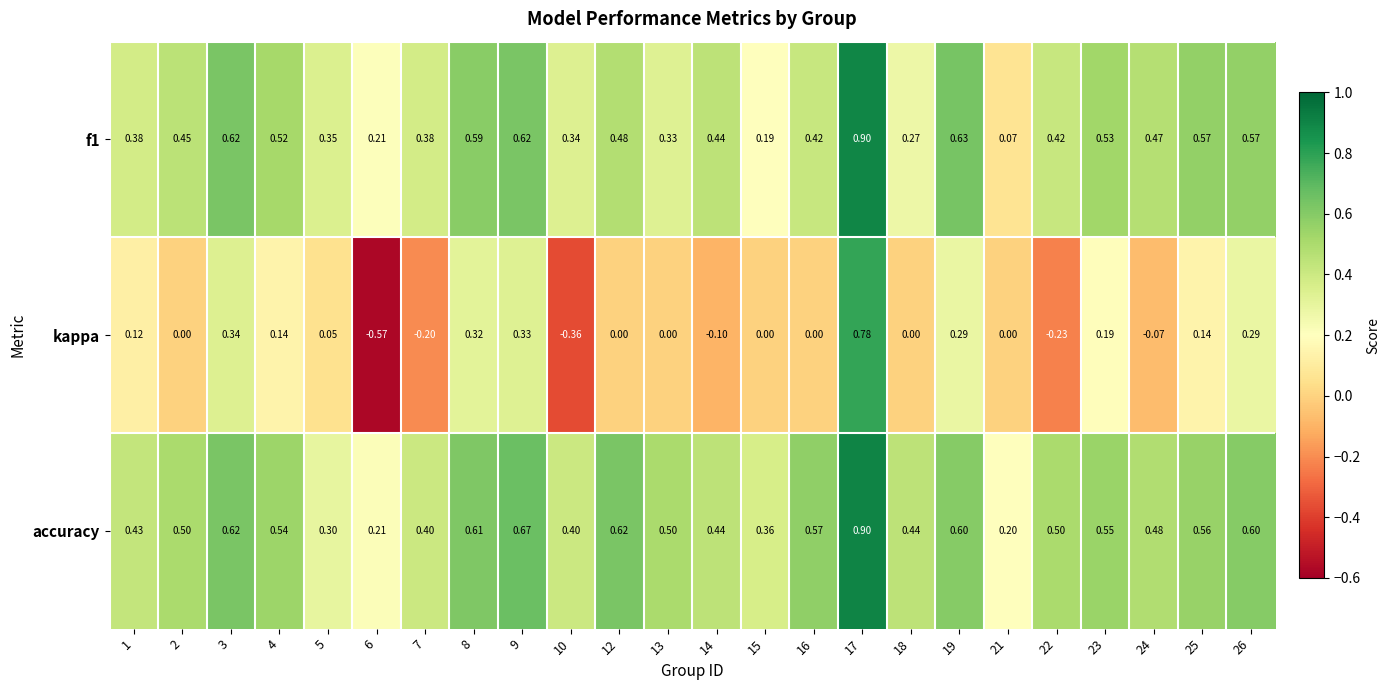

Is the value of kappa at 4 greater than the value of accuracy at 7?

No